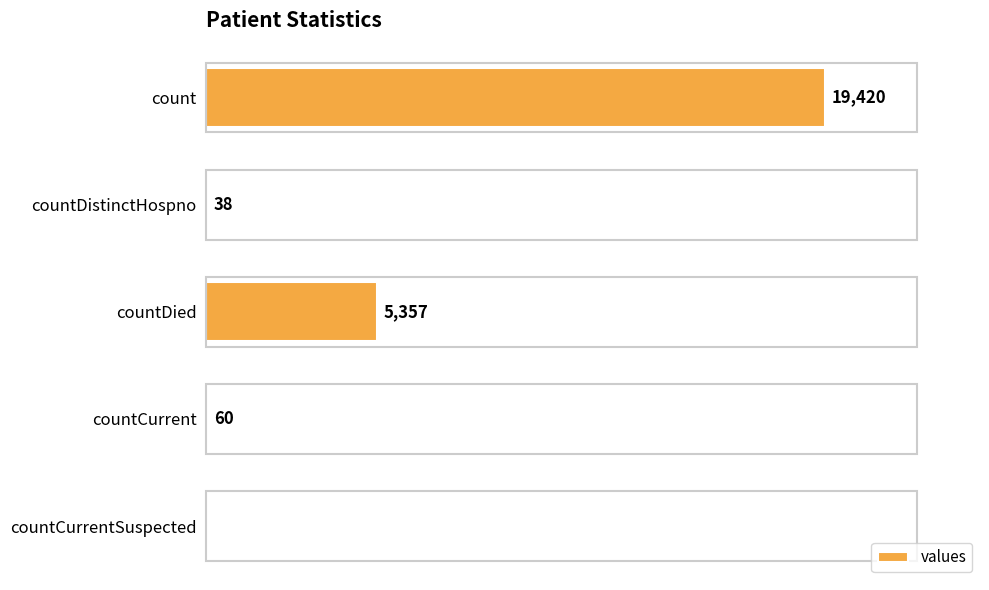

Which has a higher value, countDistinctHospno or countDied?

countDied